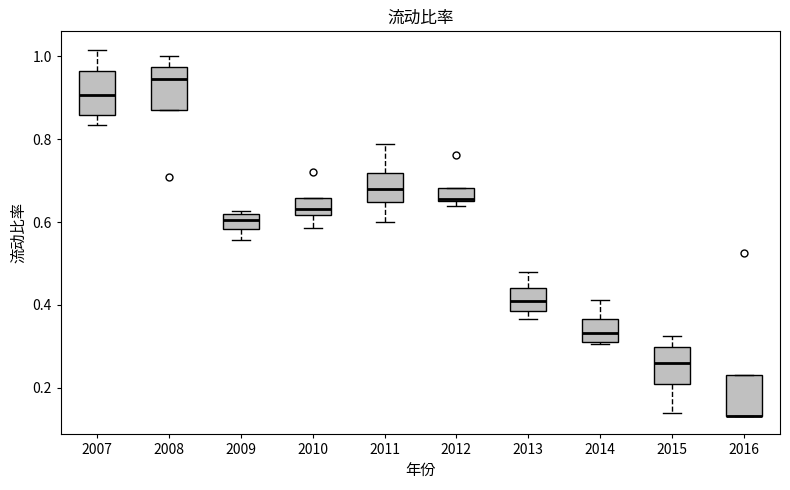

Reading left to right, transcribe this box plot: for each box, give where its median line is, the range the box spans, and where its two whiskers end, as read against the y-axis. The values are not printed on the chart, so give them approximately, as read against the axis.

2007: median 0.90, box 0.86 to 0.96, whiskers 0.84 to 1.02
2008: median 0.94, box 0.88 to 0.98, whiskers 0.88 to 1.00
2009: median 0.60, box 0.58 to 0.62, whiskers 0.56 to 0.62
2010: median 0.64, box 0.62 to 0.66, whiskers 0.58 to 0.66
2011: median 0.68, box 0.64 to 0.72, whiskers 0.60 to 0.78
2012: median 0.66, box 0.66 to 0.68, whiskers 0.64 to 0.68
2013: median 0.42, box 0.38 to 0.44, whiskers 0.36 to 0.48
2014: median 0.34, box 0.30 to 0.36, whiskers 0.30 to 0.42
2015: median 0.26, box 0.20 to 0.30, whiskers 0.14 to 0.32
2016: median 0.14 (drawn on the box's lower edge), box 0.14 to 0.24, whiskers 0.14 to 0.24